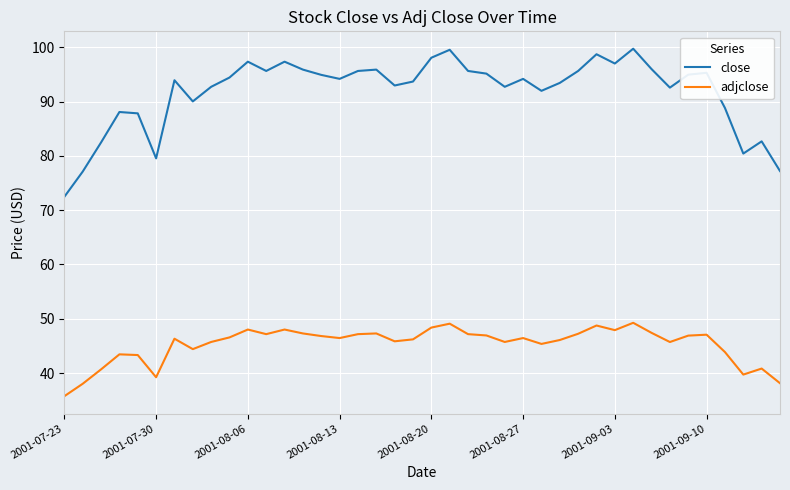

Which series has the largest range (max minus min)?

close